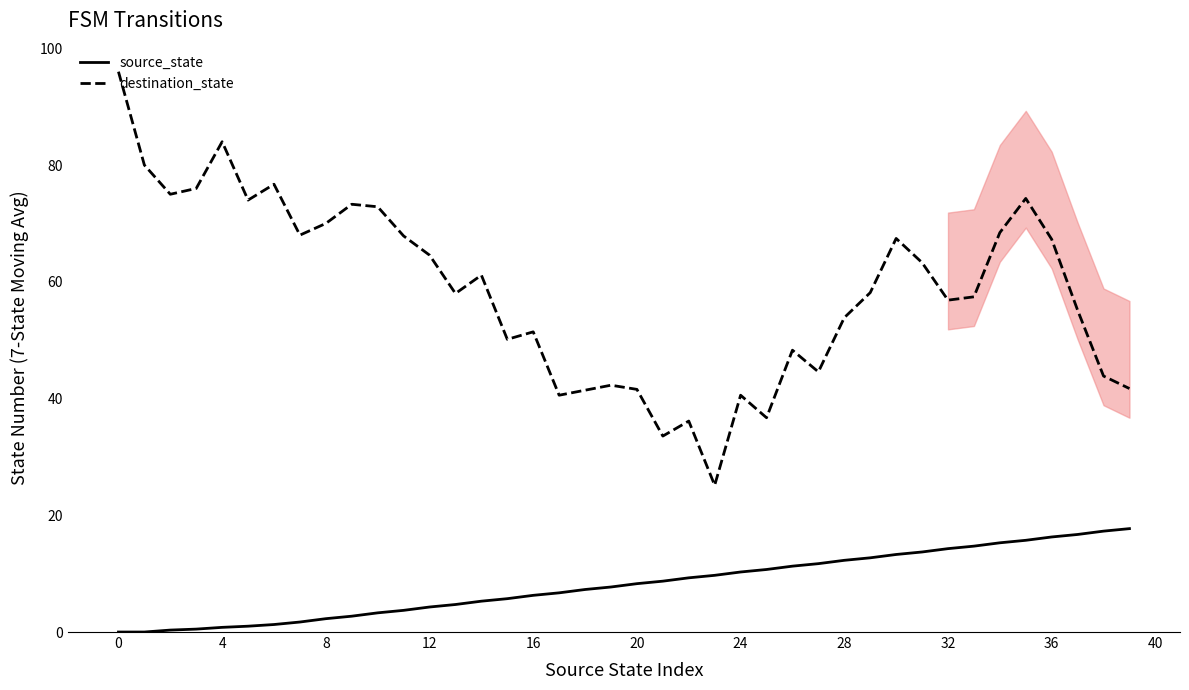

What are all the series names shown in the legend?

source_state, destination_state